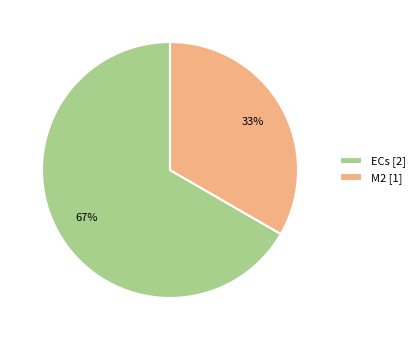

Which has a higher value, M2 [1] or ECs [2]?

ECs [2]